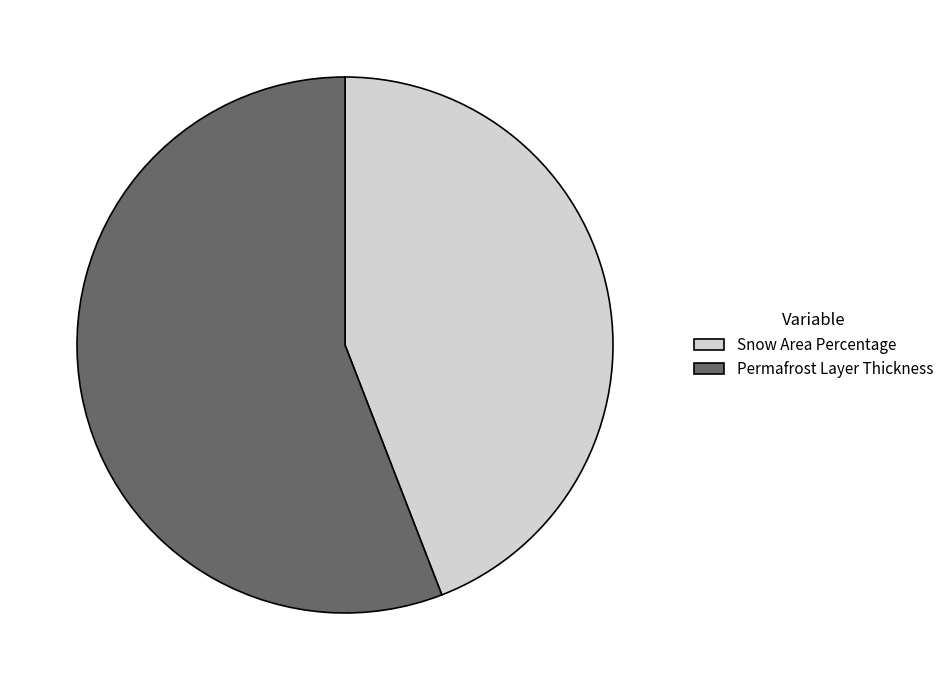

Rank the categories by value from highest to lowest.

Permafrost Layer Thickness, Snow Area Percentage